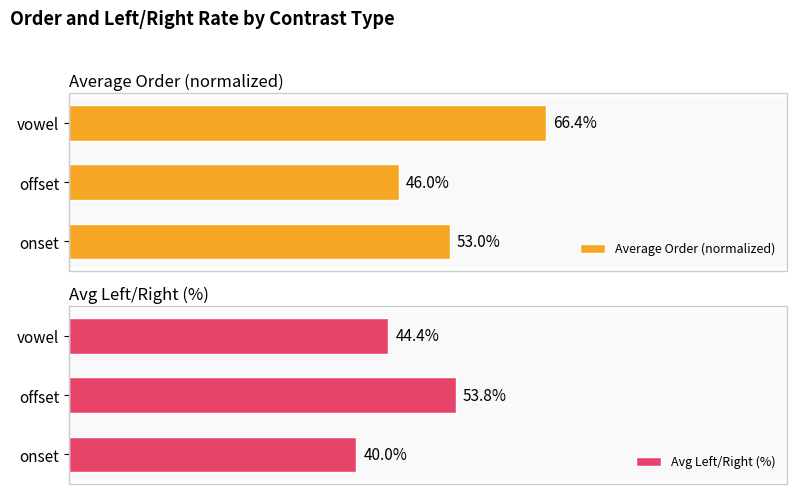

What is the average value of the Average Order (normalized) series?

55.1